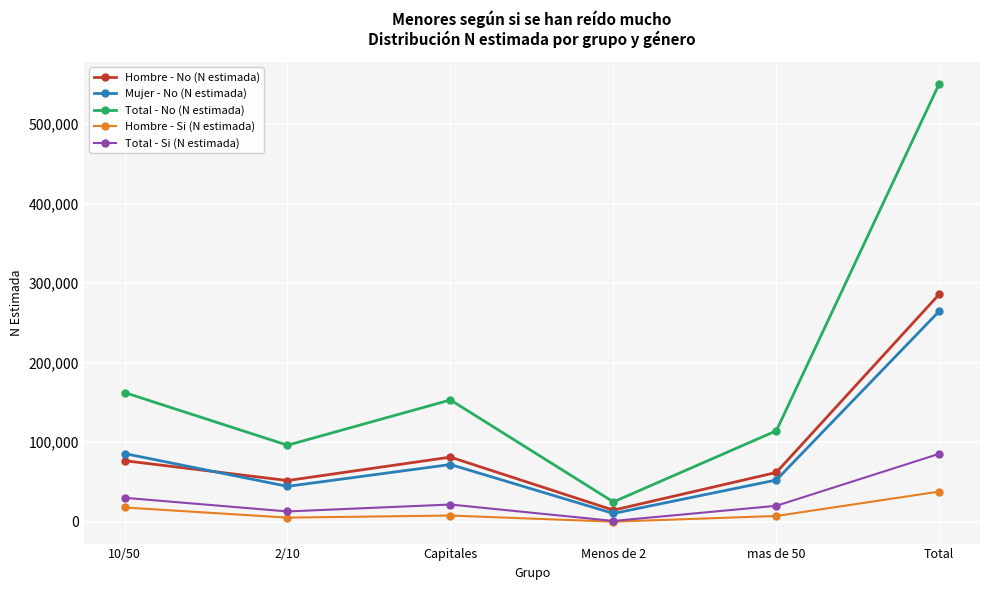

Which series has the largest range (max minus min)?

Total - No (N estimada)